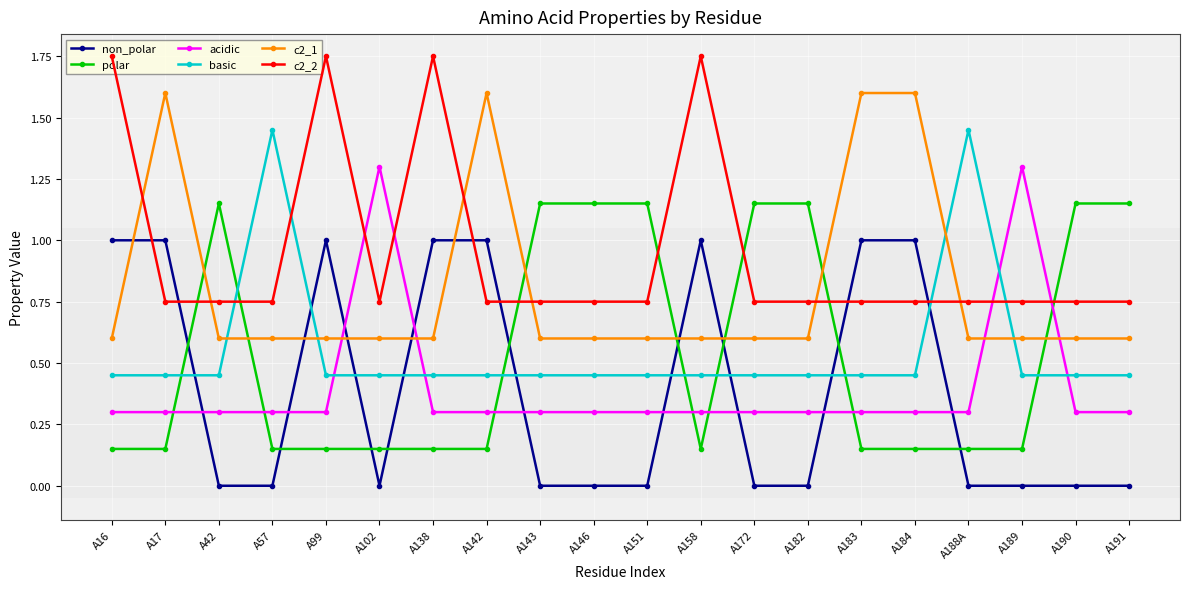

How many categories are shown in the chart?

20